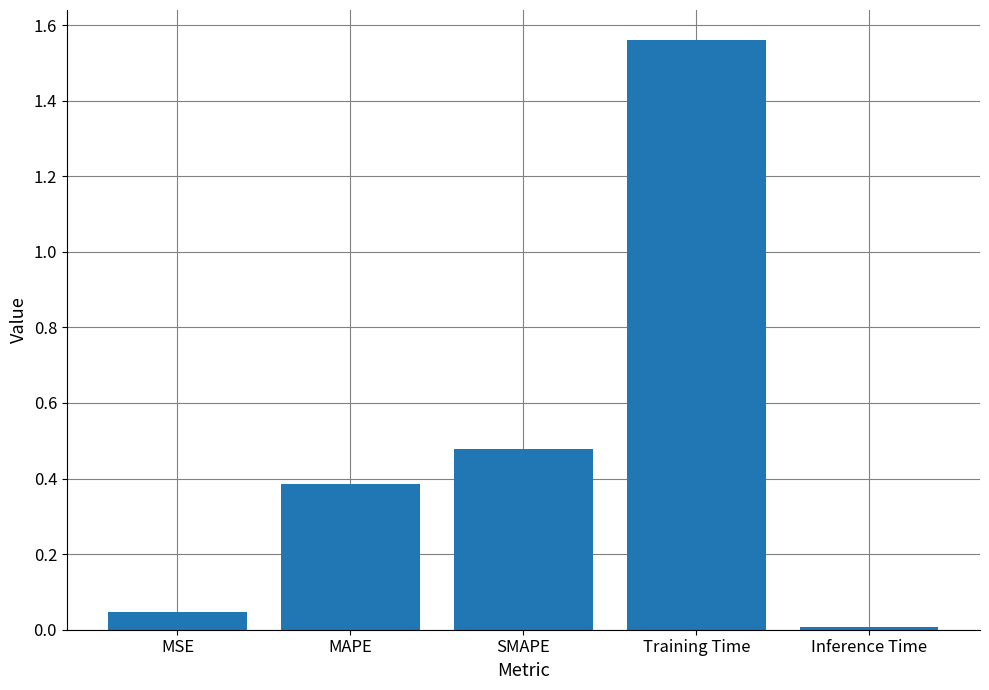

What is the difference between the maximum and second lowest values?

1.5